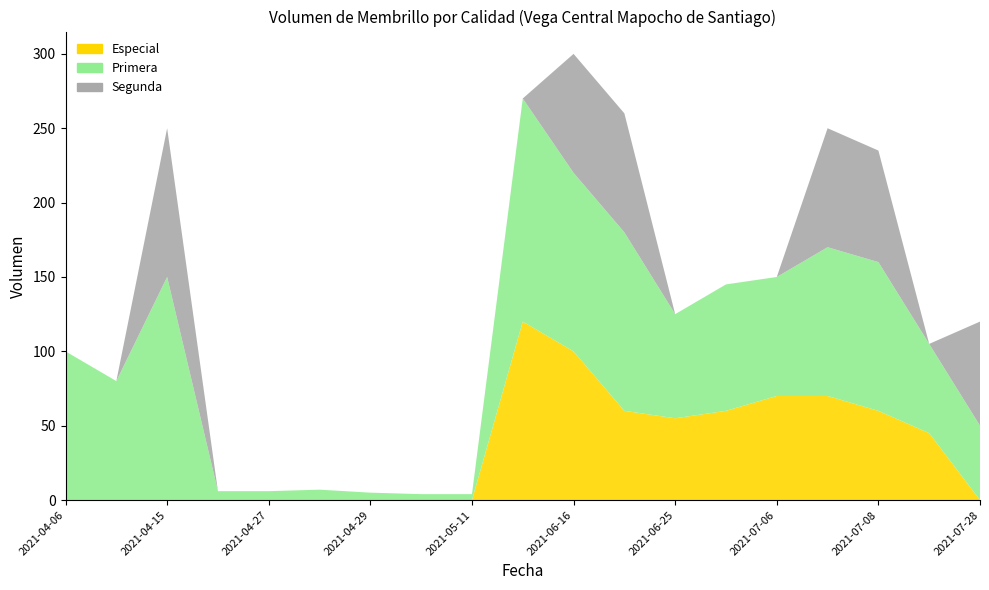

Reading right to left, what are all the values shown in this chart?

Especial: 2021-07-28=0	2021-07-09=45	2021-07-08=60	2021-07-07=70	2021-07-06=70	2021-06-29=60	2021-06-25=55	2021-06-17=60	2021-06-16=100	2021-06-08=120	2021-05-11=0	2021-04-30=0	2021-04-29=0	2021-04-28=0	2021-04-27=0	2021-04-21=0	2021-04-15=0	2021-04-13=0	2021-04-06=0
Primera: 2021-07-28=50	2021-07-09=60	2021-07-08=100	2021-07-07=100	2021-07-06=80	2021-06-29=85	2021-06-25=70	2021-06-17=120	2021-06-16=120	2021-06-08=150	2021-05-11=4	2021-04-30=4	2021-04-29=5	2021-04-28=7	2021-04-27=6	2021-04-21=6	2021-04-15=150	2021-04-13=80	2021-04-06=100
Segunda: 2021-07-28=70	2021-07-09=0	2021-07-08=75	2021-07-07=80	2021-07-06=0	2021-06-29=0	2021-06-25=0	2021-06-17=80	2021-06-16=80	2021-06-08=0	2021-05-11=0	2021-04-30=0	2021-04-29=0	2021-04-28=0	2021-04-27=0	2021-04-21=0	2021-04-15=100	2021-04-13=0	2021-04-06=0